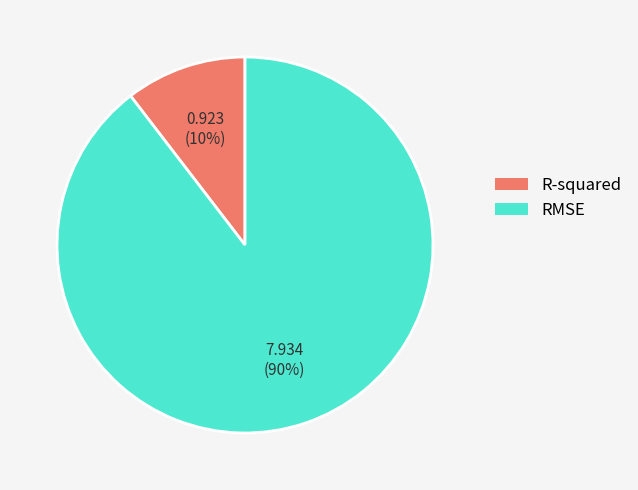

To the nearest percent, what is the combined percentage of R-squared and RMSE?

100%